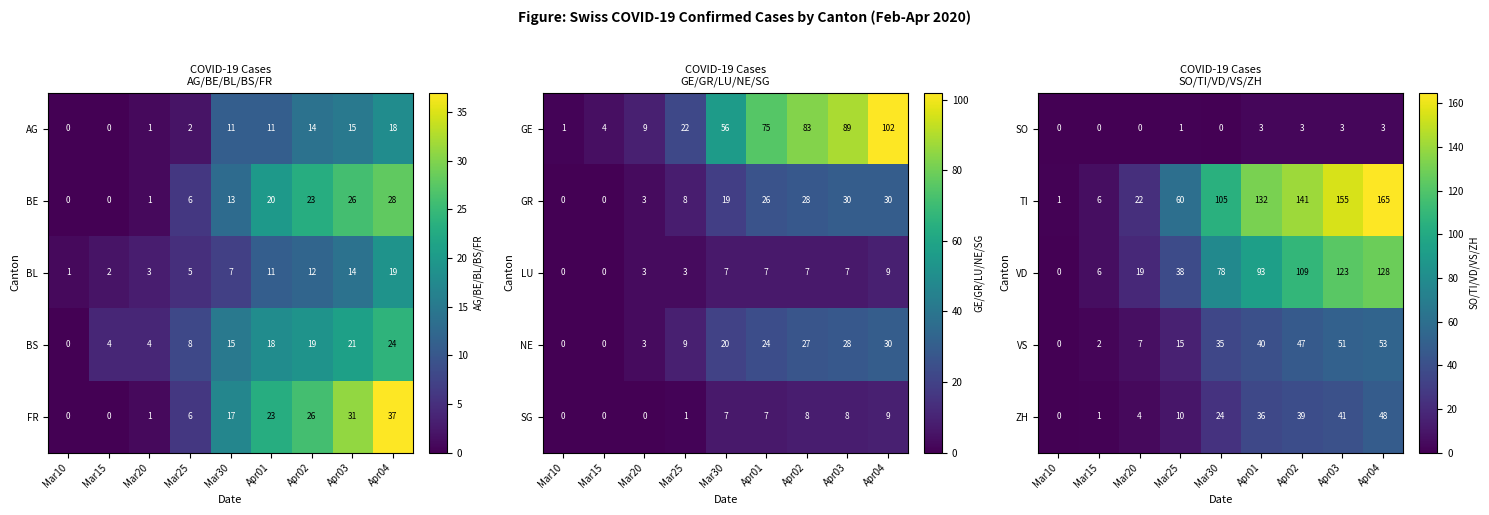

How many values in VS are above zero?

8